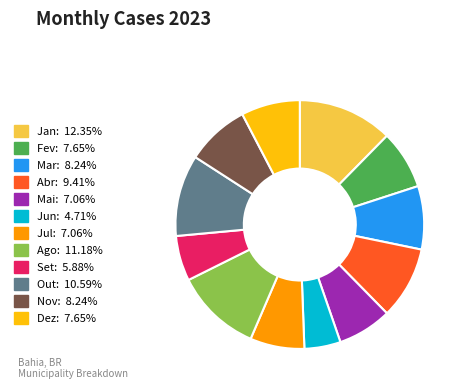

Do Fev: 7.65% and Nov: 8.24% together represent more than half of the pie?

No